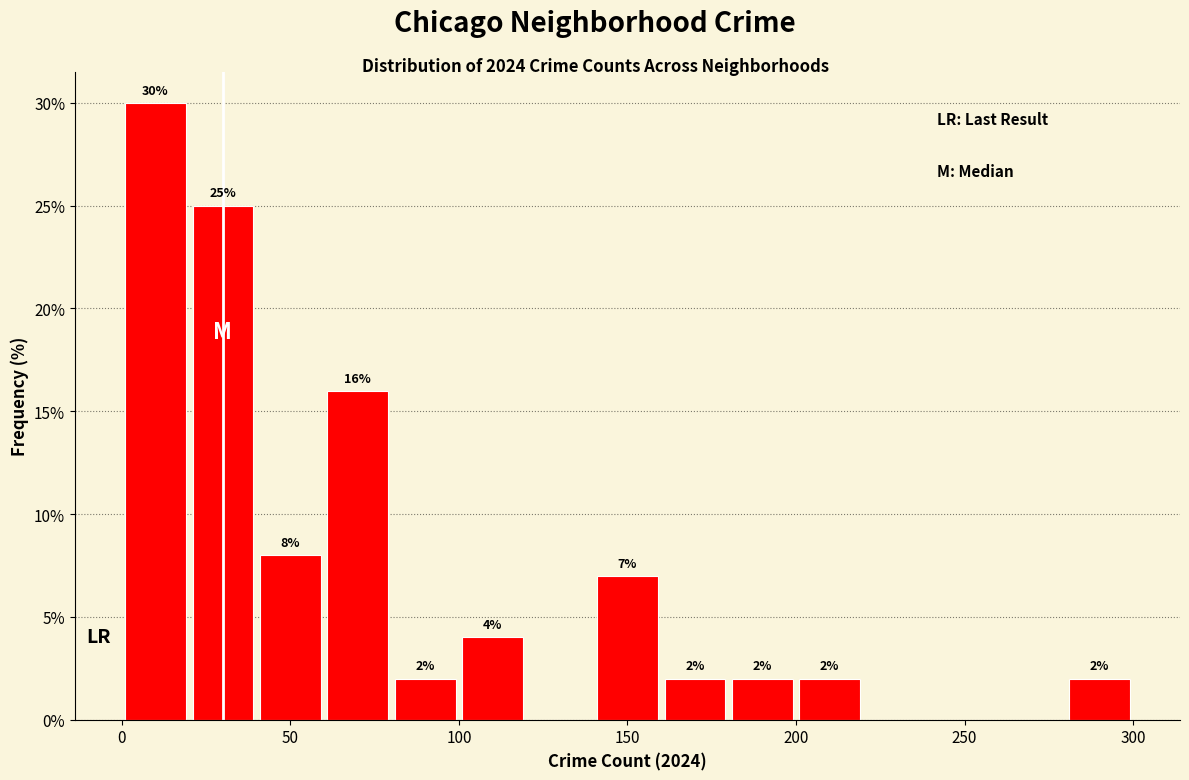

Over which range of the x-axis is the bar tallest?

0 to 20